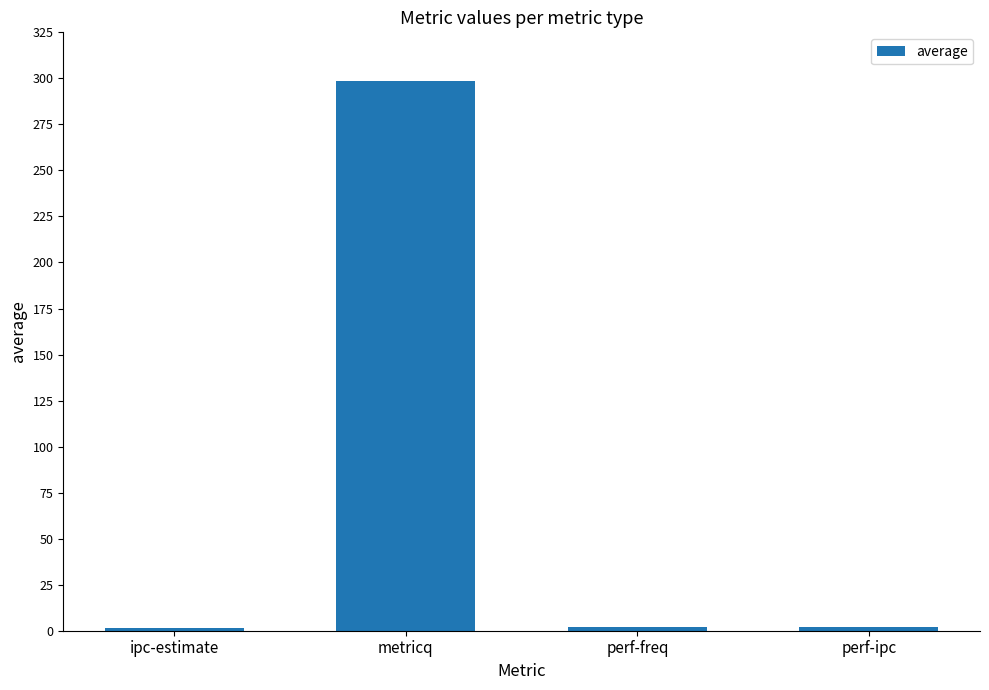

Which has a higher value, perf-freq or metricq?

metricq